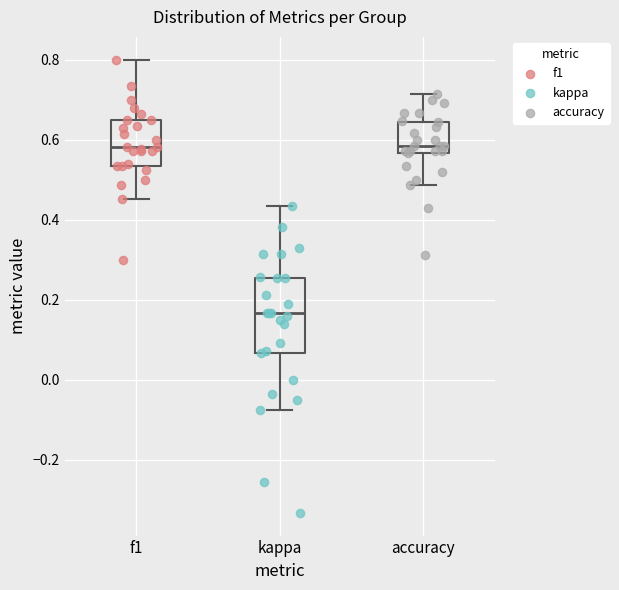

Which box is the tallest, from its lower edge to its upper edge?

kappa